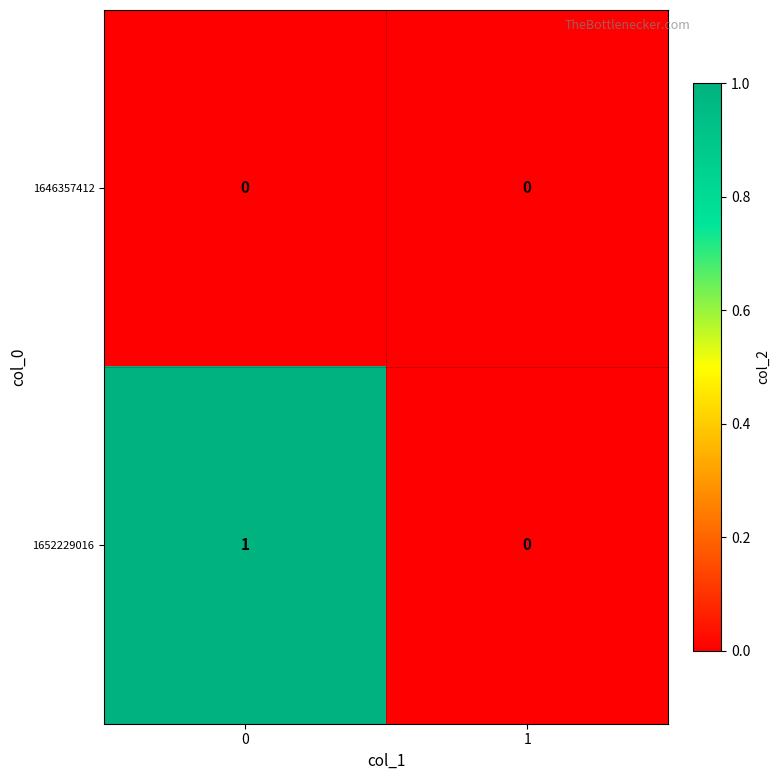

Which series has the largest total across all categories?

1652229016